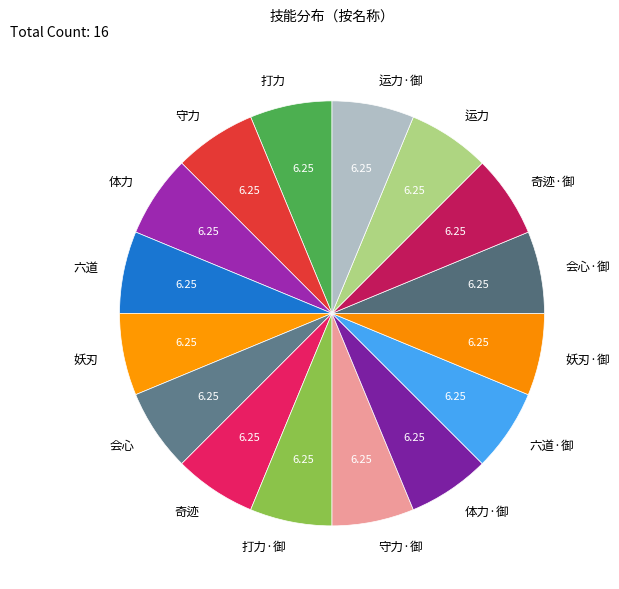

Is there any slice that represents more than half of the pie?

No